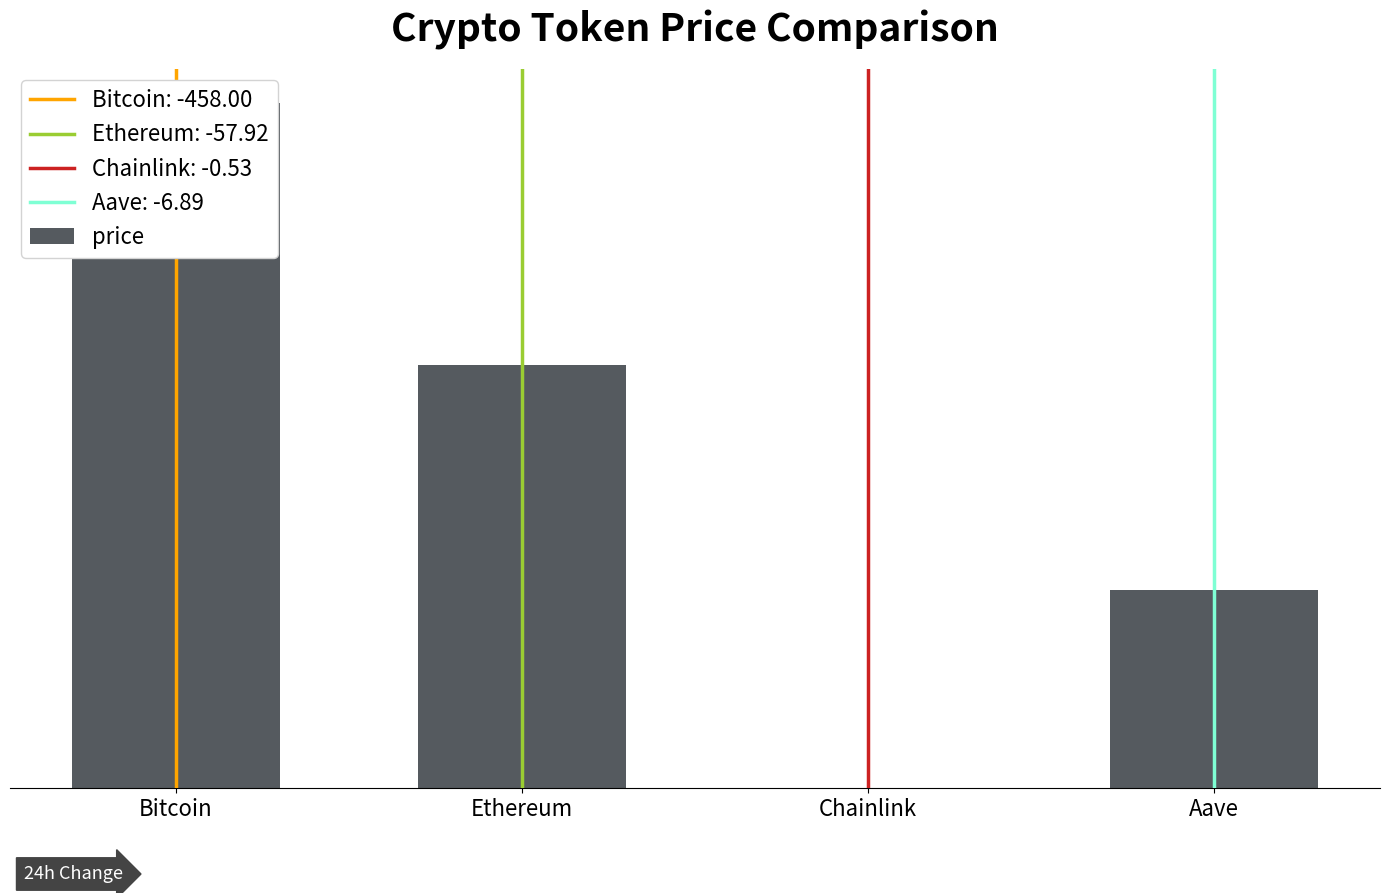

Rank the categories by value from lowest to highest.

Chainlink, Aave, Ethereum, Bitcoin